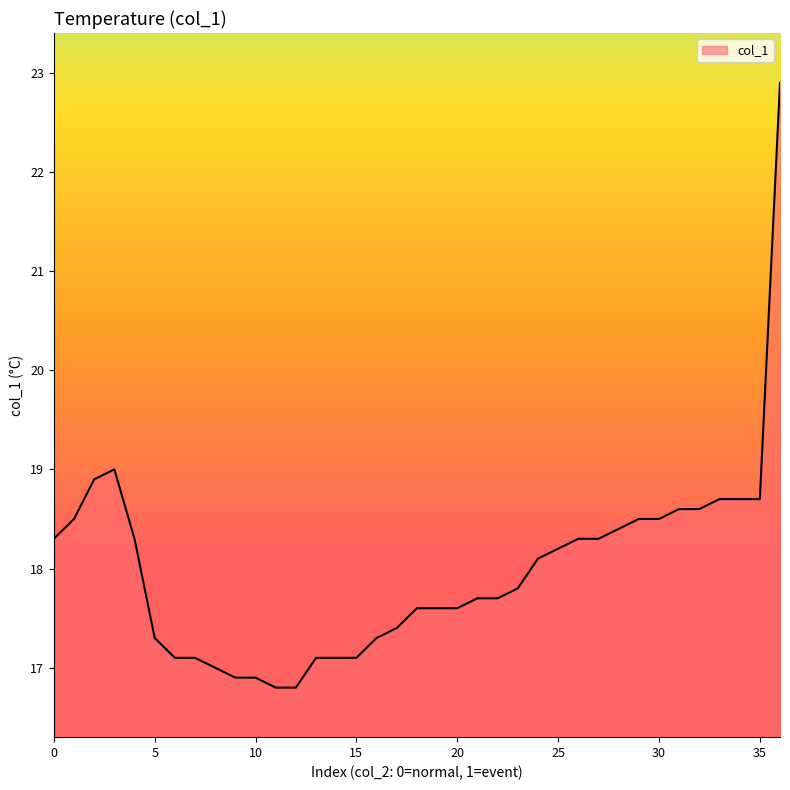

Reading right to left, what are all the values shown in this chart?

22.9	18.7	18.7	18.7	18.6	18.6	18.5	18.5	18.4	18.3	18.3	18.2	18.1	17.8	17.7	17.7	17.6	17.6	17.6	17.4	17.3	17.1	17.1	17.1	16.8	16.8	16.9	16.9	17.0	17.1	17.1	17.3	18.3	19.0	18.9	18.5	18.3